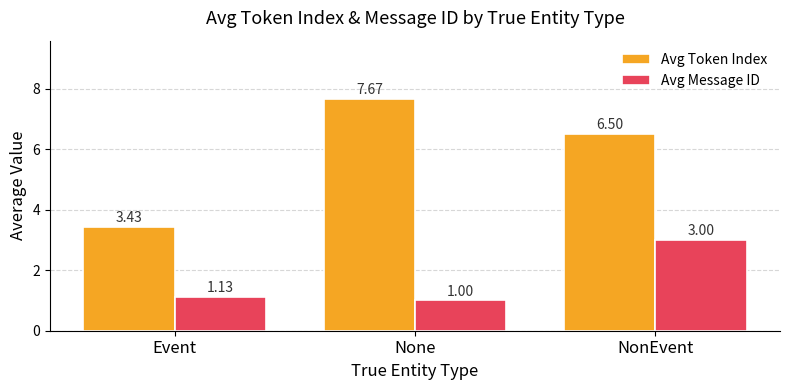

Rank the series by their maximum value, from lowest to highest.

Avg Message ID, Avg Token Index